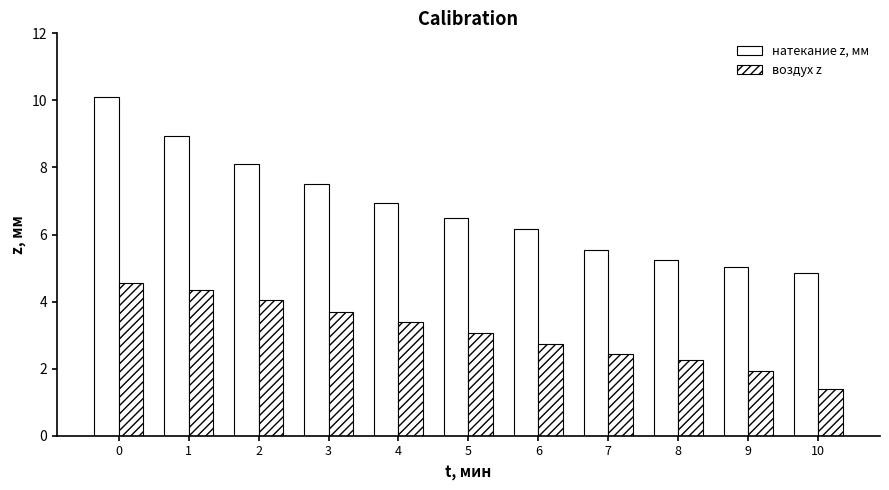

How many categories are shown in the chart?

11